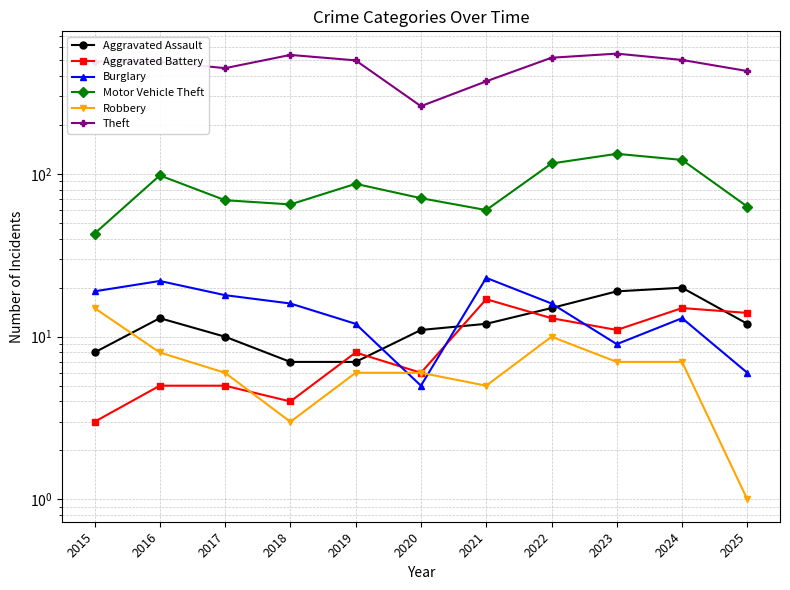

Which category has the lowest value across all series?

2025